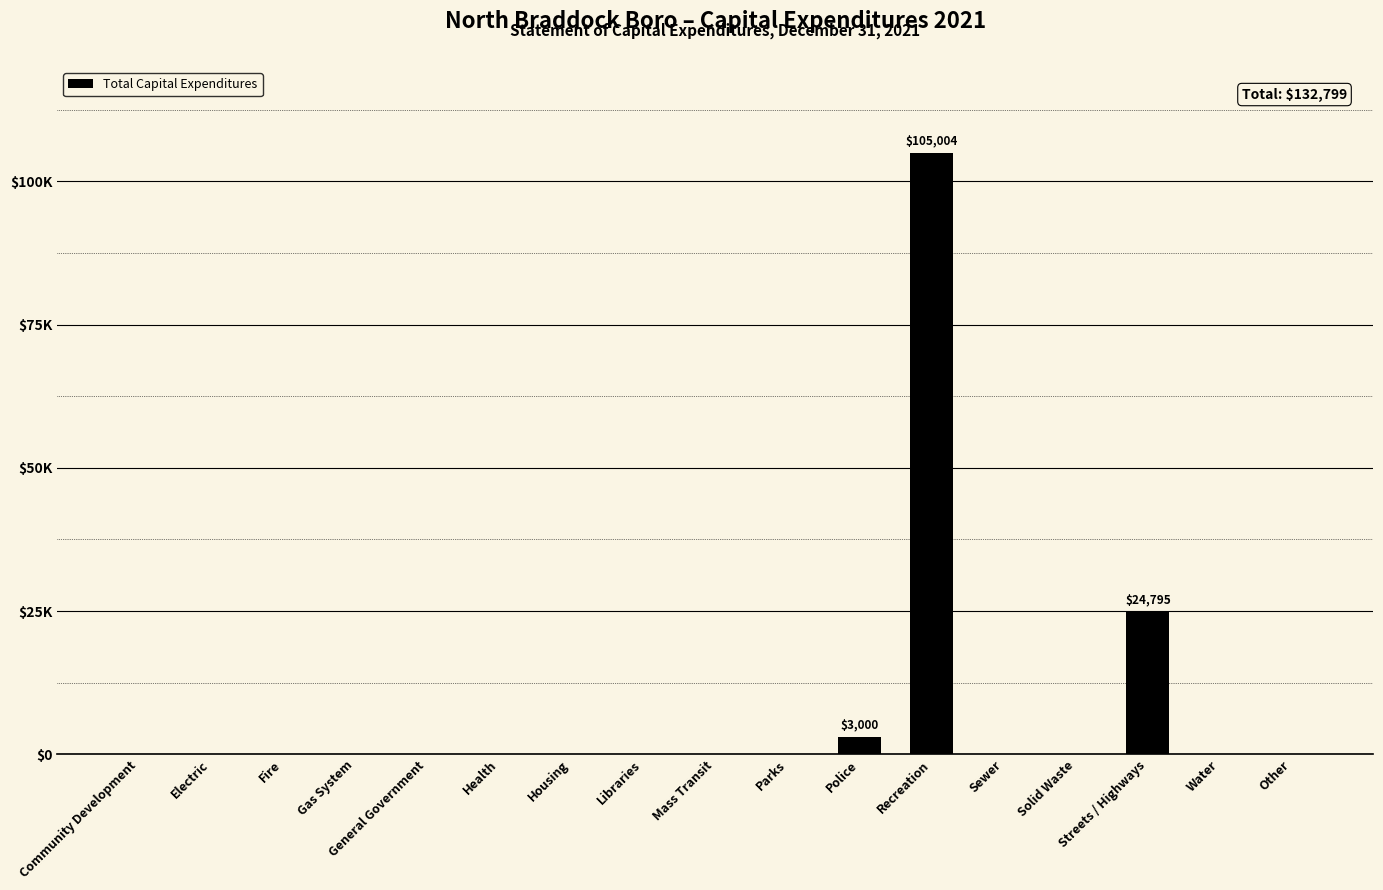

Reading left to right, transcribe all the data shown in this chart.

Community Development=0	Electric=0	Fire=0	Gas System=0	General Government=0	Health=0	Housing=0	Libraries=0	Mass Transit=0	Parks=0	Police=3000	Recreation=105004	Sewer=0	Solid Waste=0	Streets / Highways=24795	Water=0	Other=0